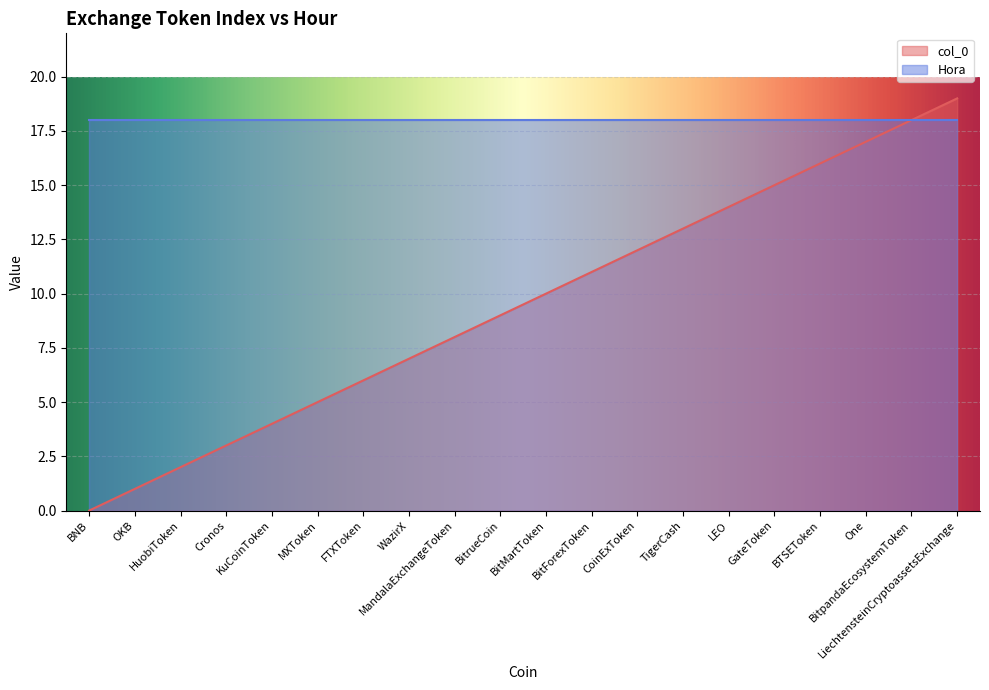

The chart shows a value of 8 at MandalaExchangeToken. True or false?

True